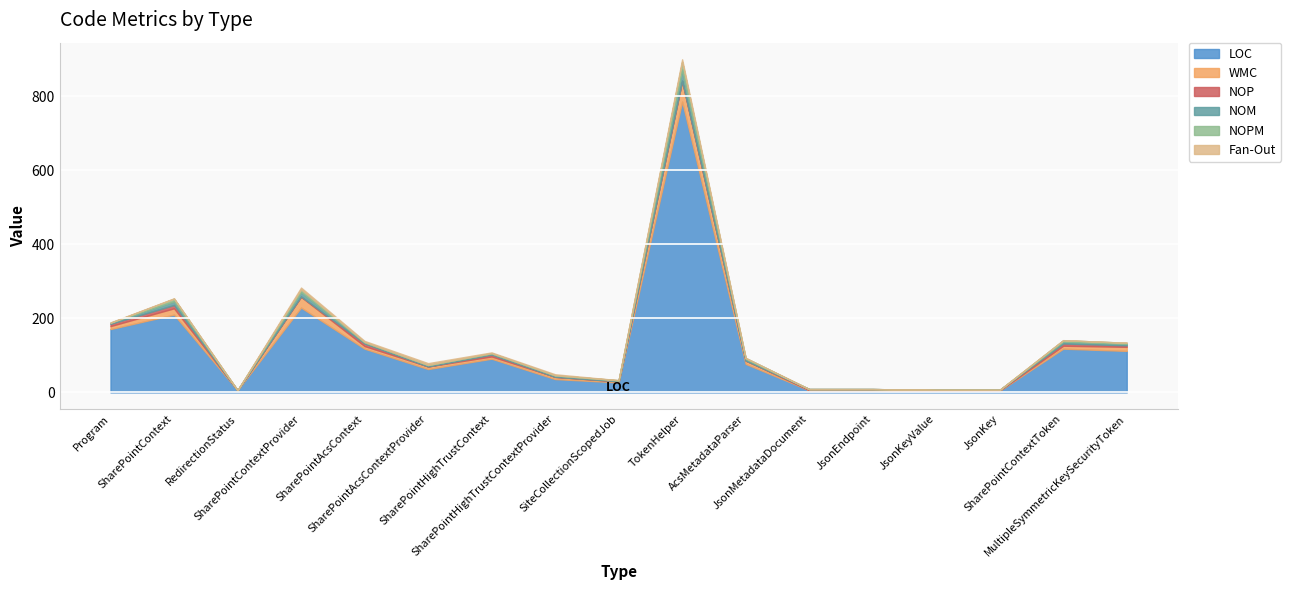

What is the label of the 4th point from the left?

SharePointContextProvider